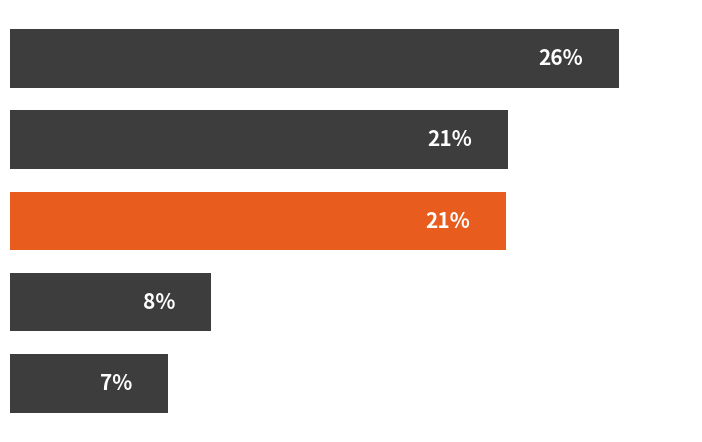

List the labels in order of value, smallest first.

4, 3, 2, 1, 0